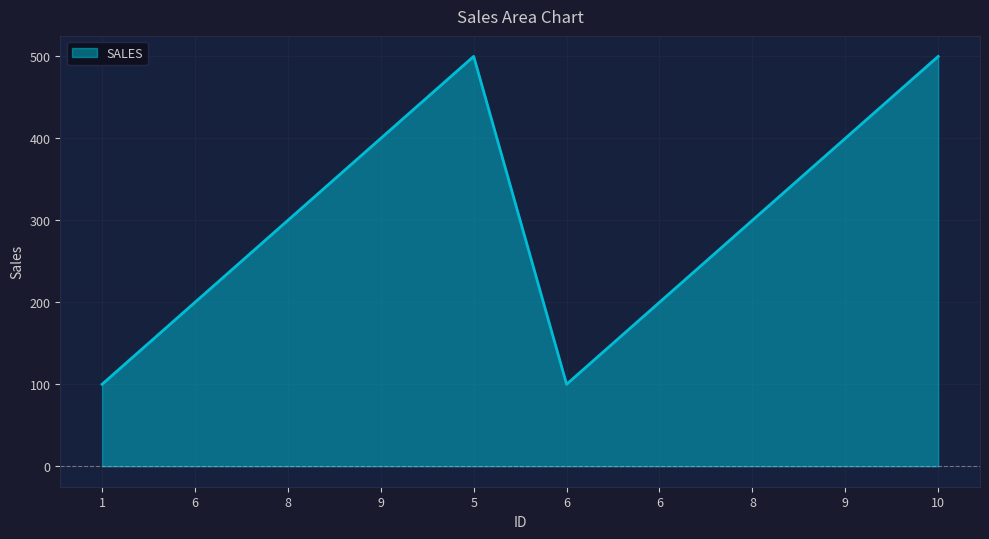

How many lines are shown in the chart?

1